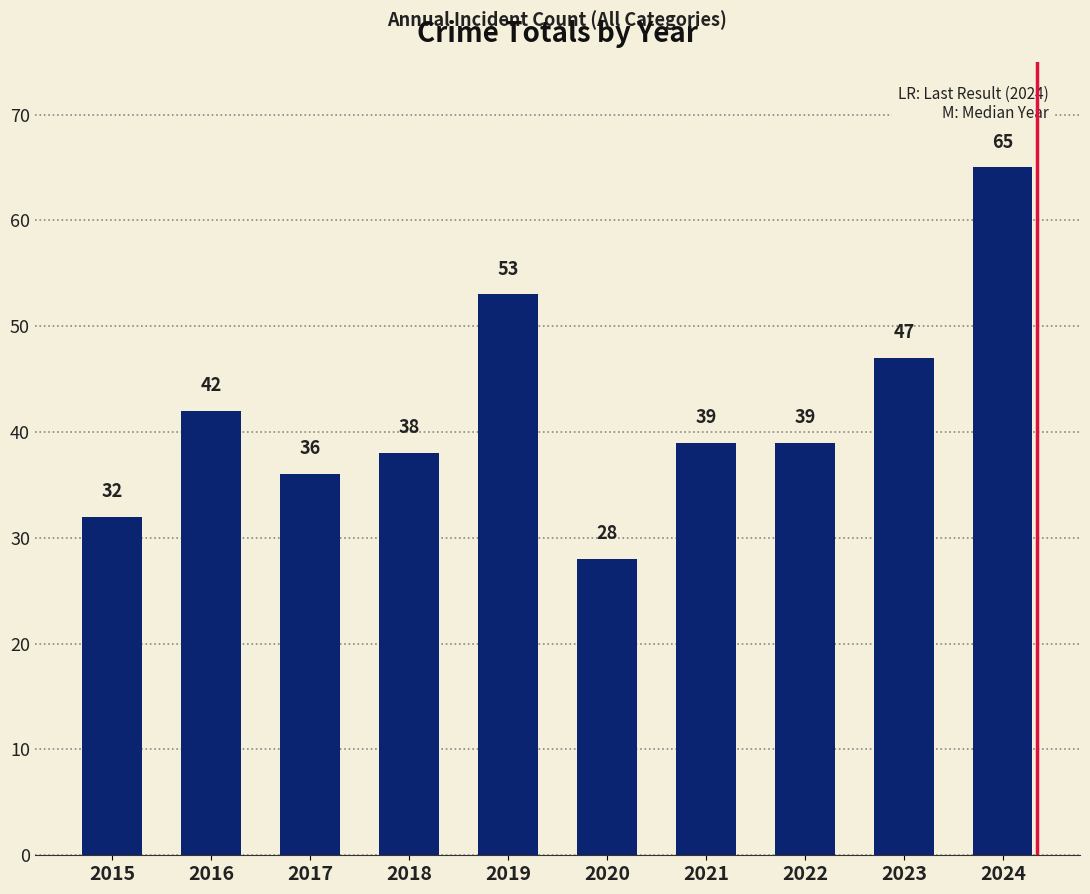

Which label corresponds to the smallest value in the chart?

2020